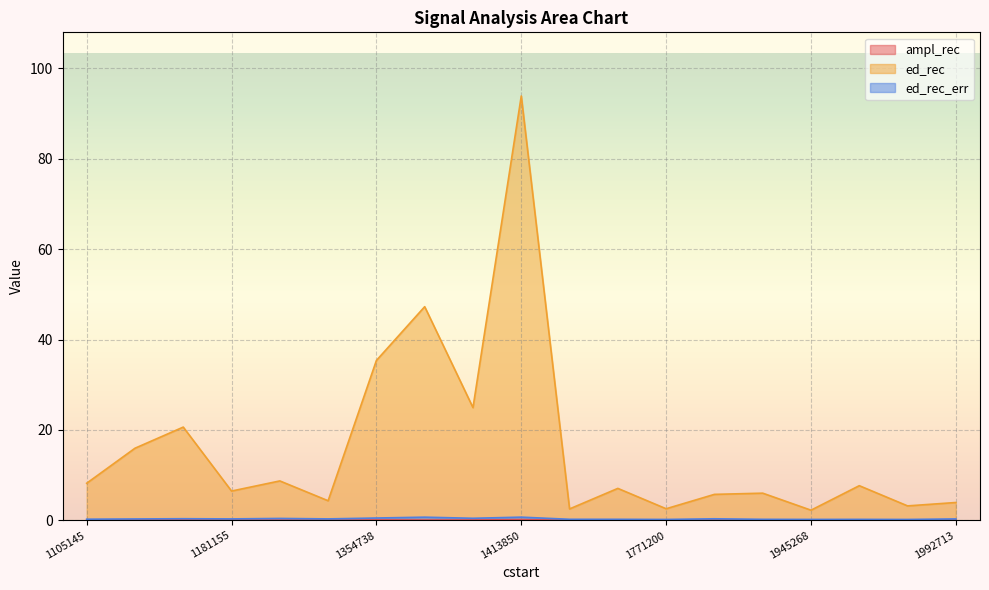

Between 1181155 and 1992713, which is larger?

1181155